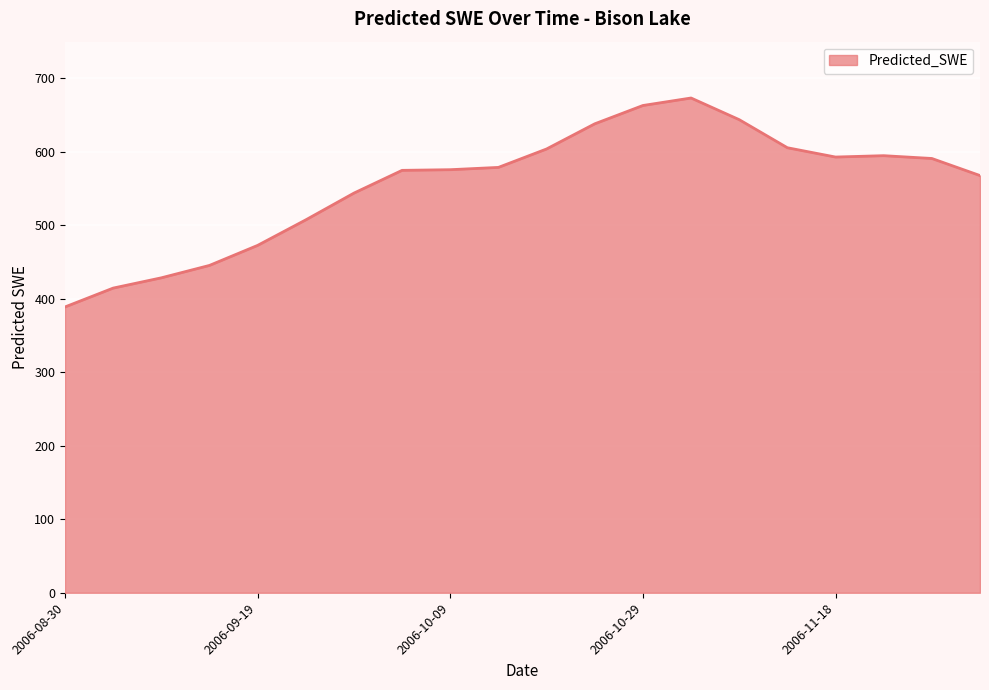

What is the greatest value displayed?

673.3